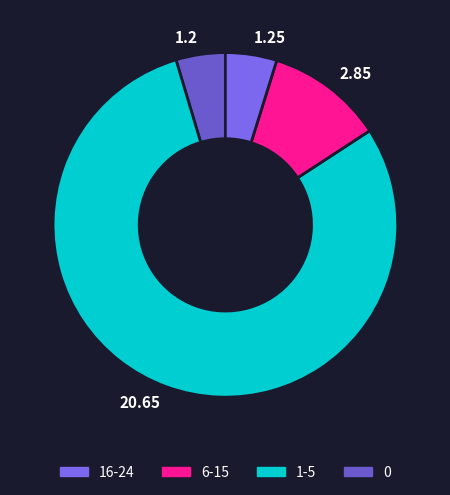

Count the number of slices in the pie.

4